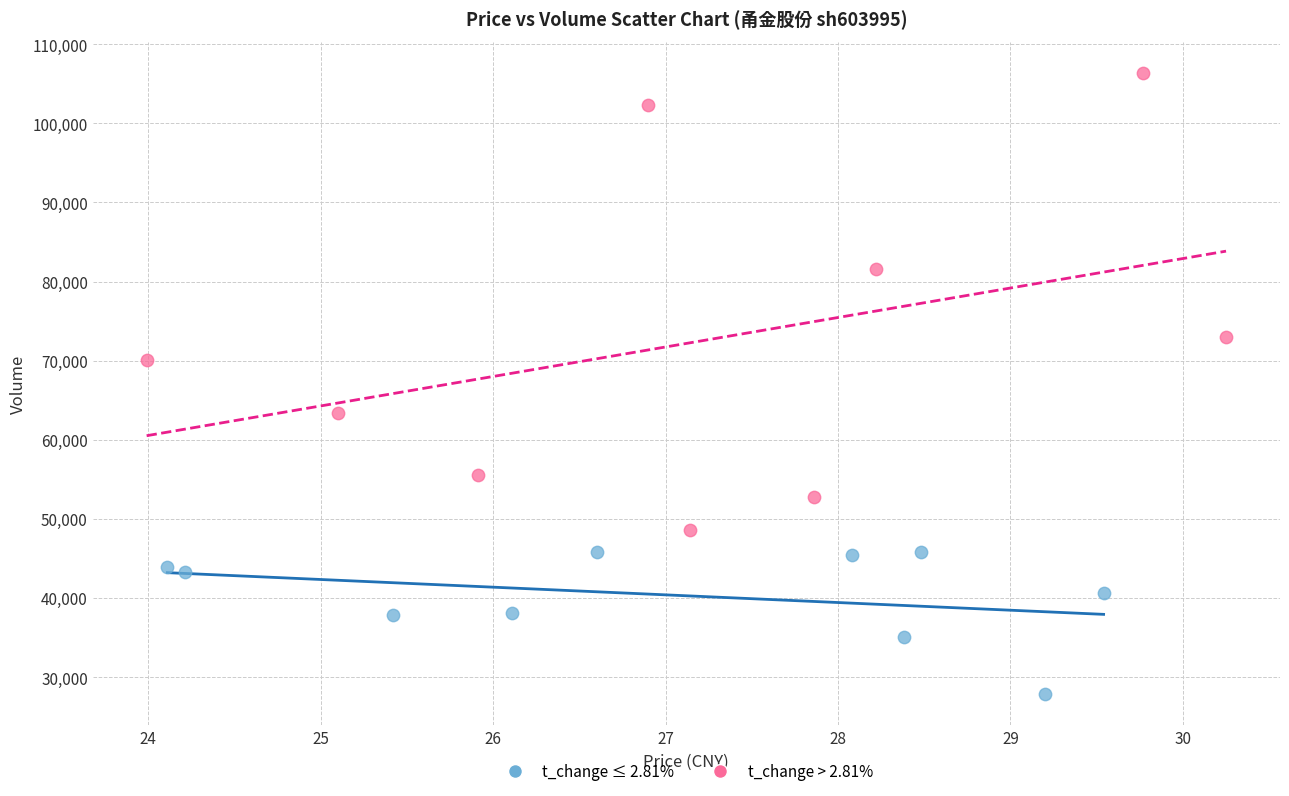

Which series has the largest Y range (max minus min)?

t_change > 2.81%